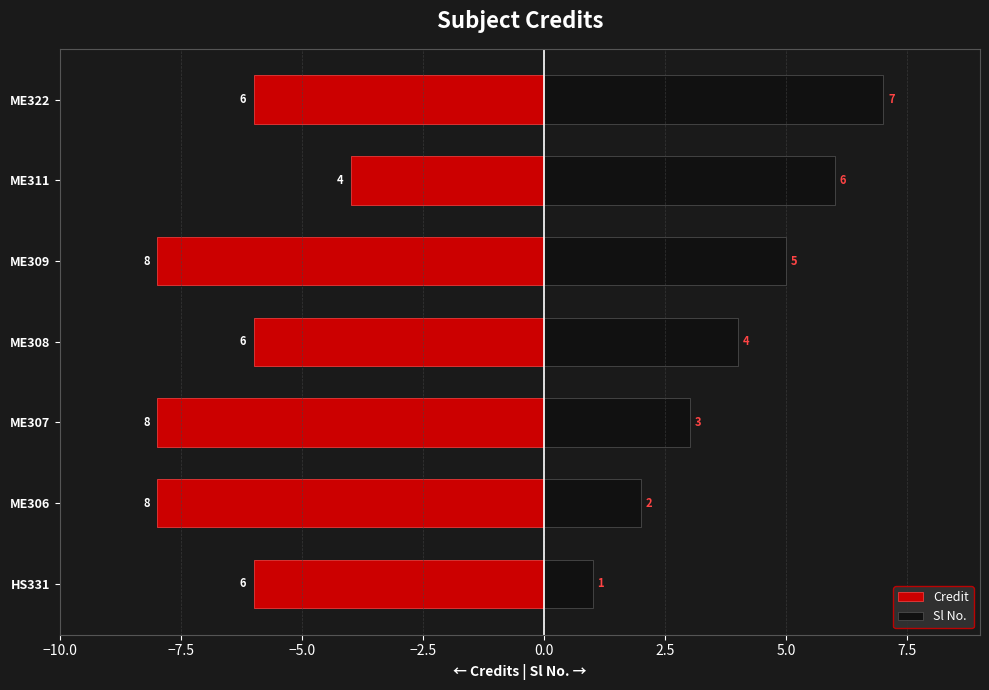

What is the sum of all Credit values?

-46